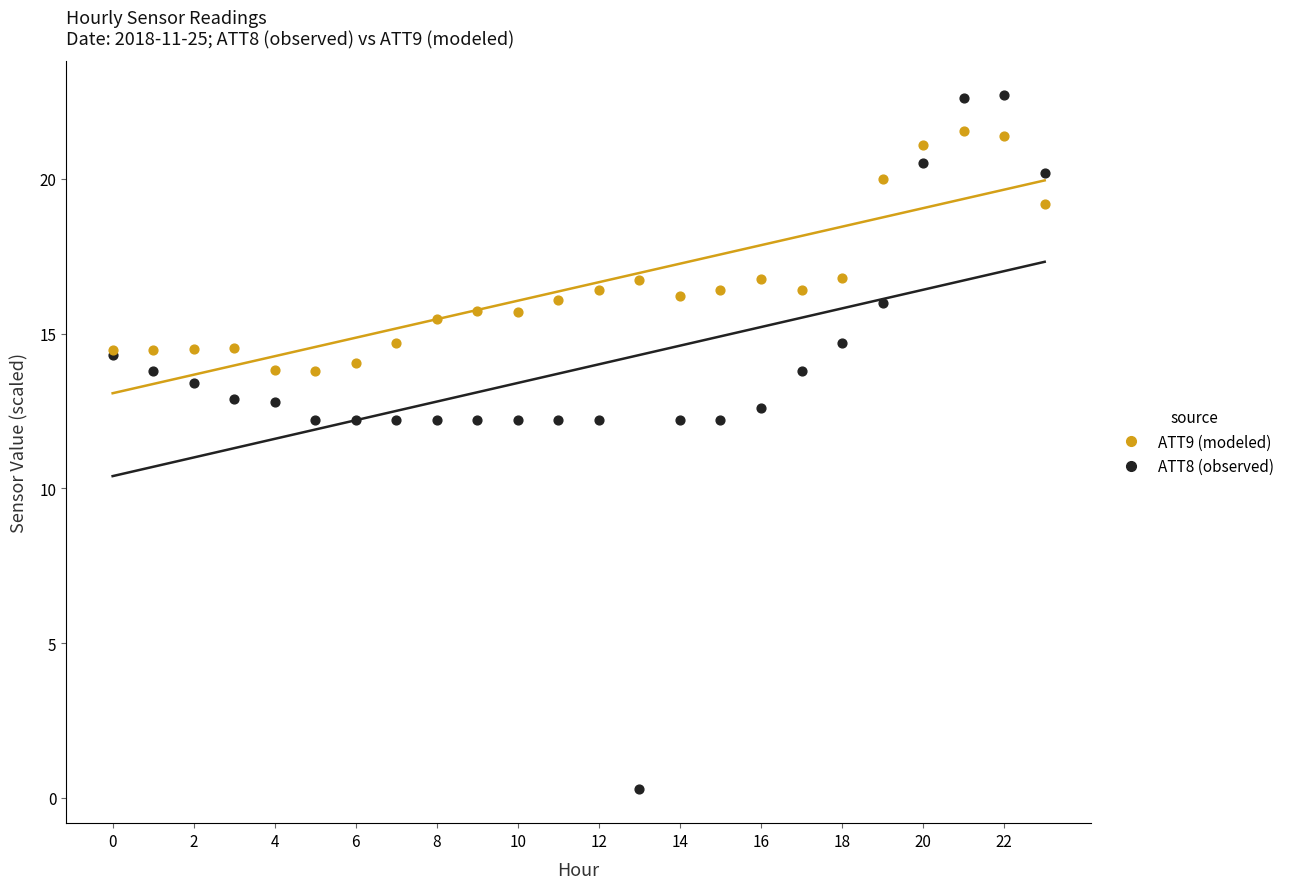

Which series contains the lowest Y value?

ATT8 (observed)